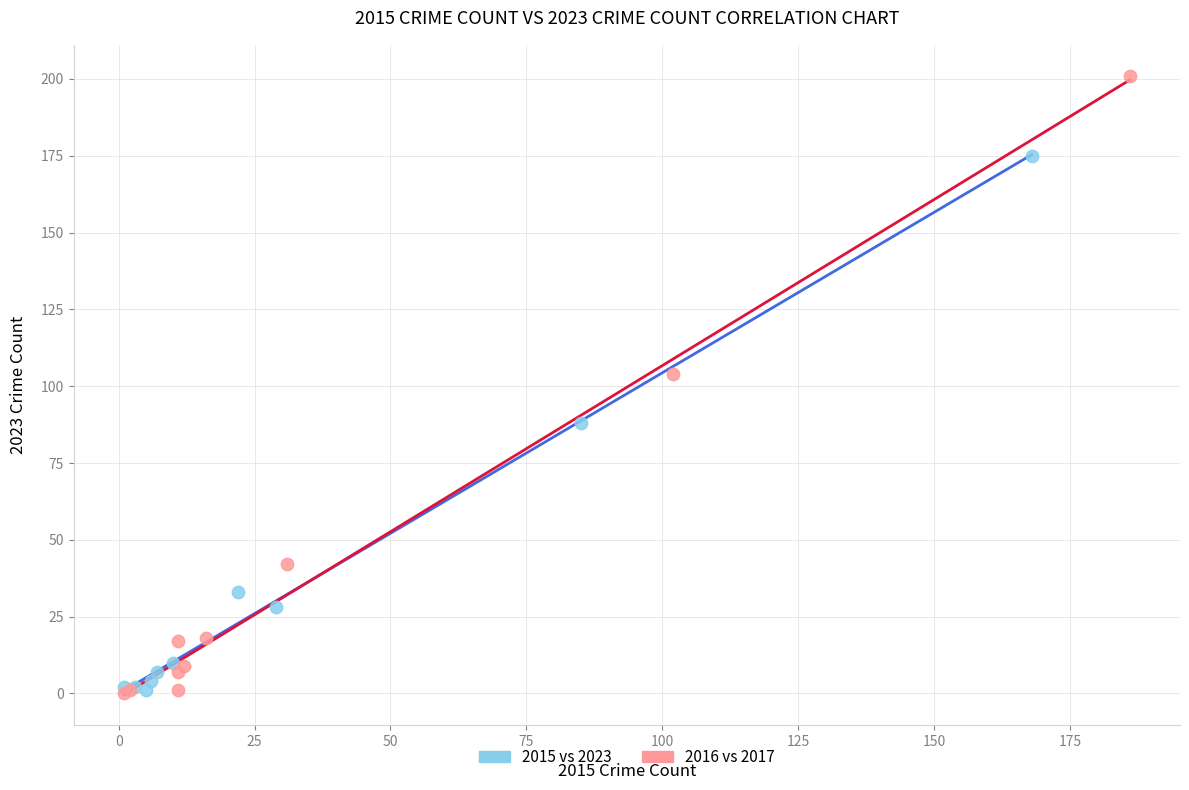

Which series contains the highest Y value?

2016 vs 2017